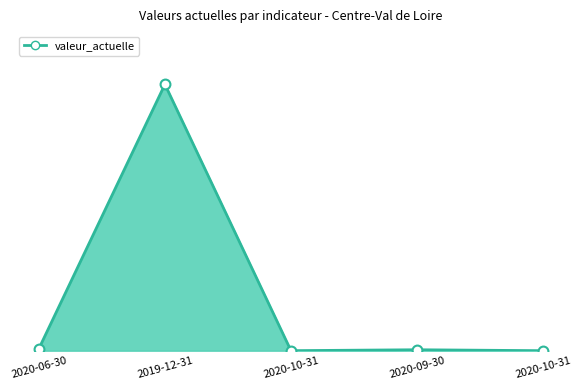

What is the change in value from 2020-06-30 to 2020-09-30?

-0.4